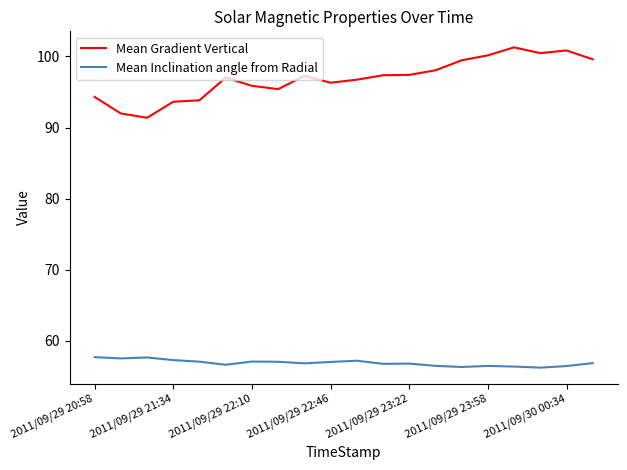

What is the highest value of the Mean Inclination angle from Radial series?

57.7